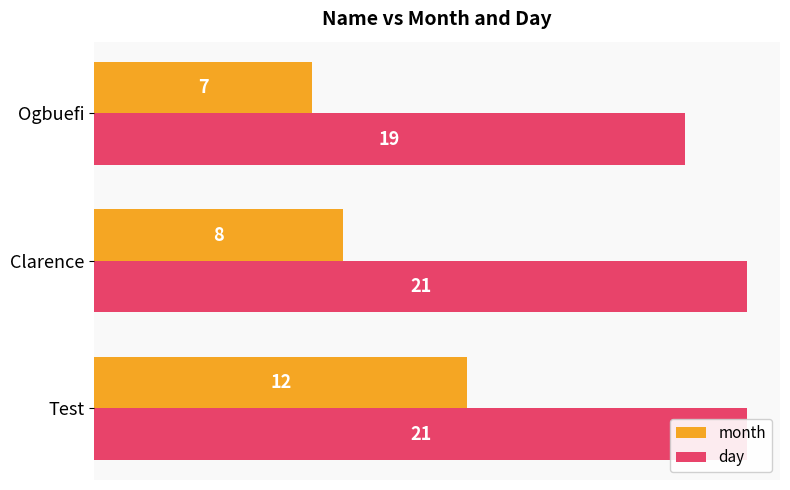

What are all the series names shown in the legend?

month, day